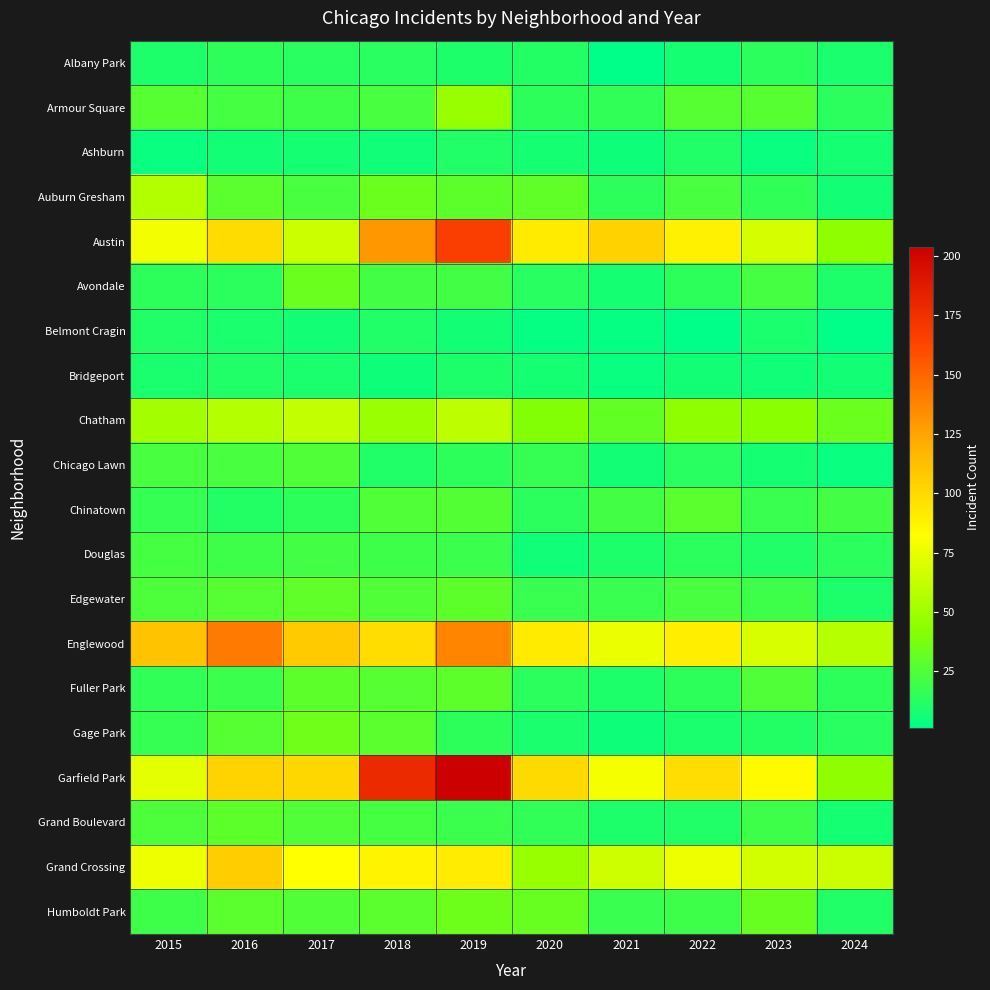

Which series has the largest total across all categories?

Garfield Park